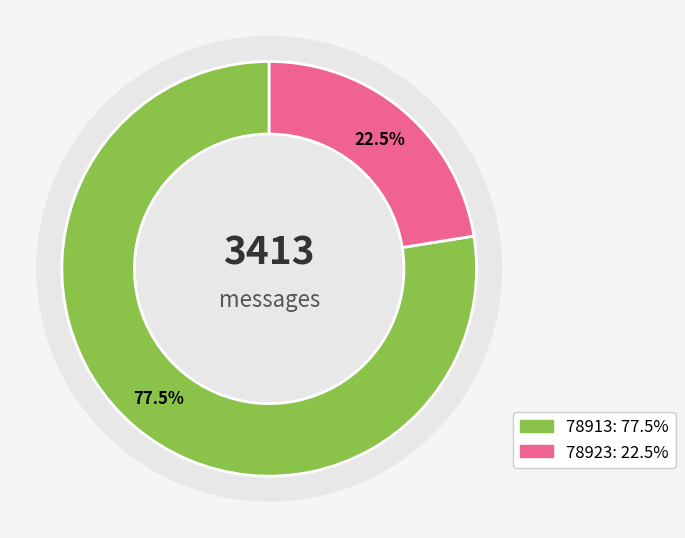

To the nearest percent, what is the difference between the largest and smallest slice percentages?

55%